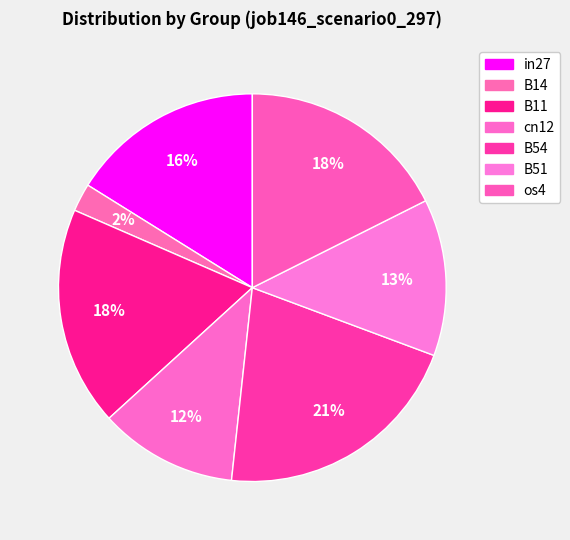

Combined, do B51 and os4 account for over 50%?

No